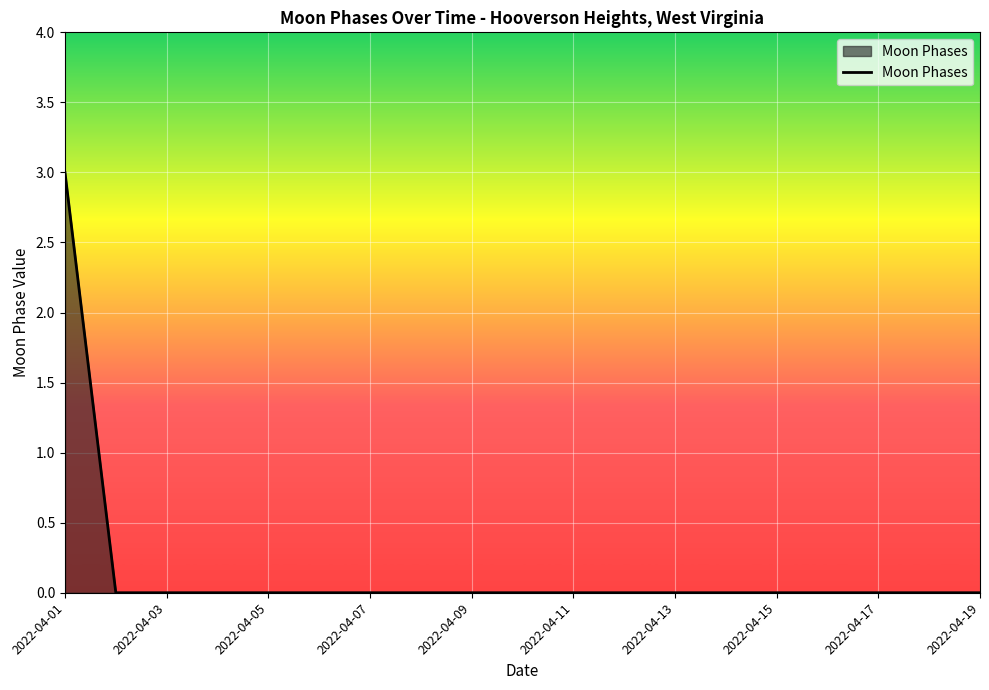

How many values are between 0 and 1?

18